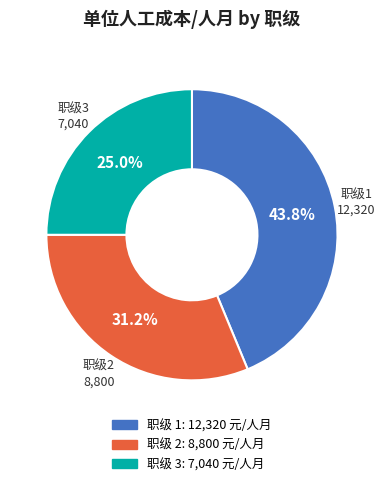

Is there a majority slice in this chart?

No